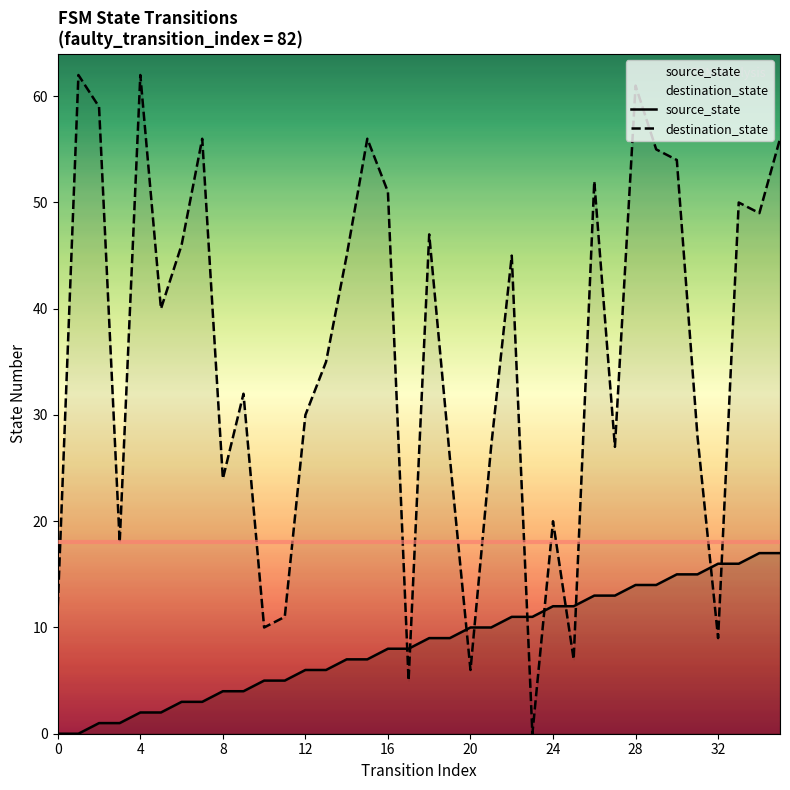

Between which two adjacent categories do source_state and destination_state first intersect?

16 and 17